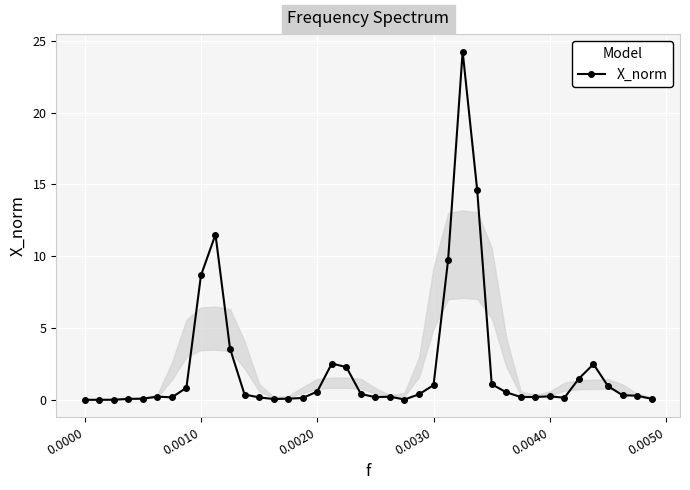

How many lines are shown in the chart?

1